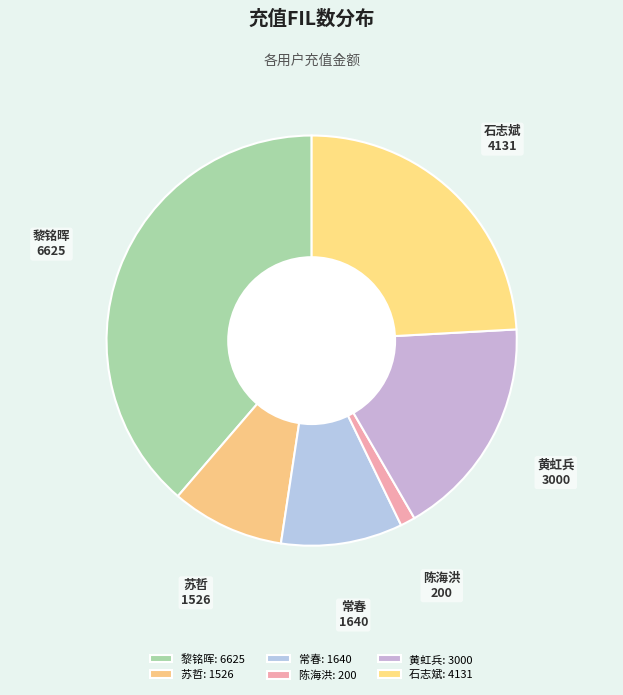

Between 常春 and 黄虹兵, which is larger?

黄虹兵